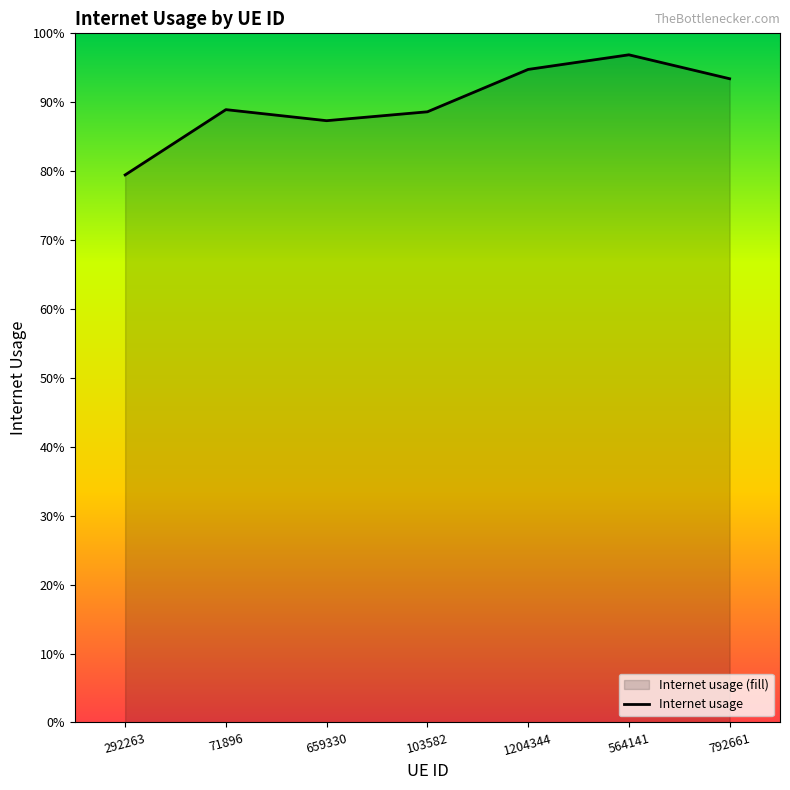

What is the smallest value displayed?

0.8